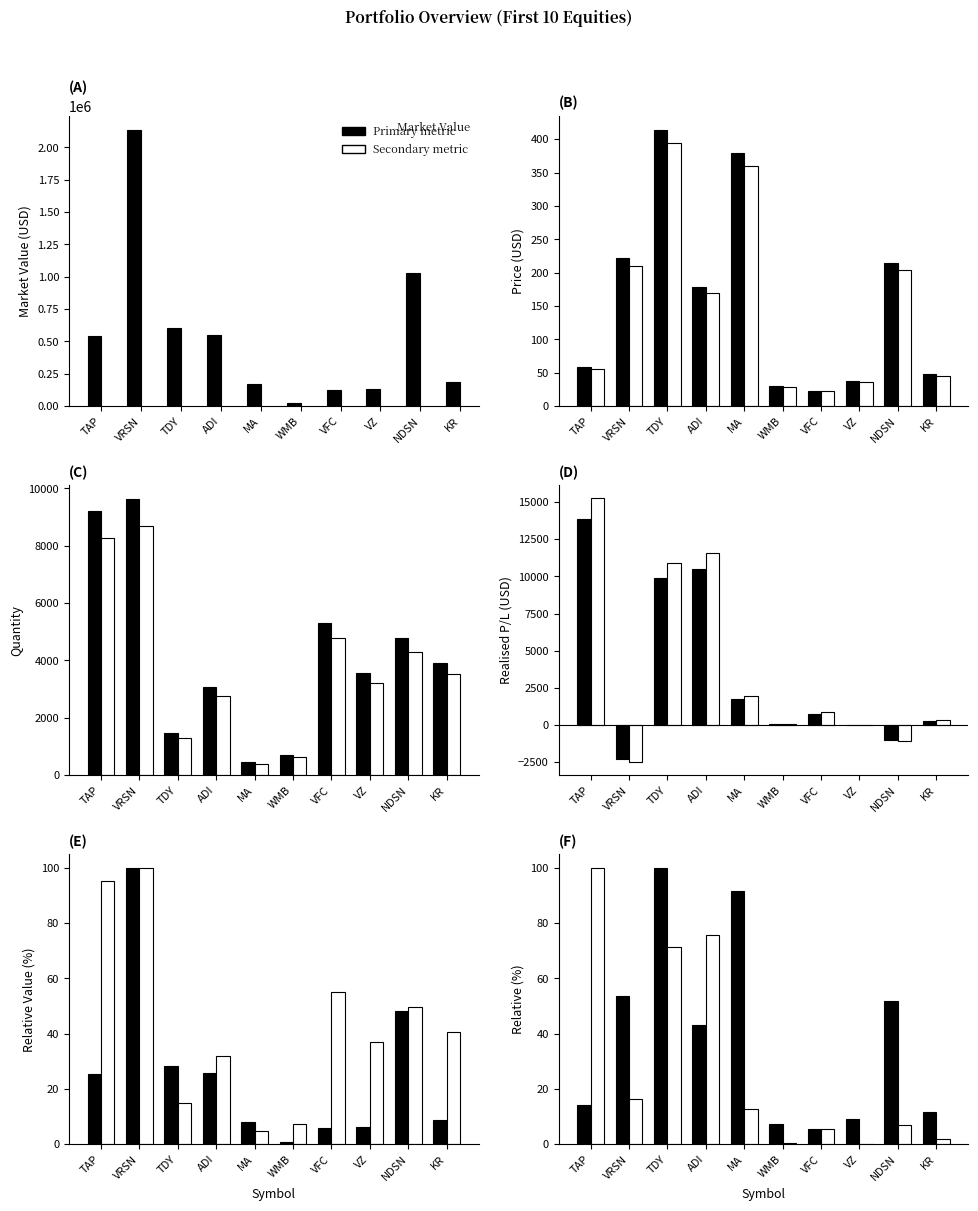

Is it true that REALISED P/L equals 13880.4 at TAP?

True